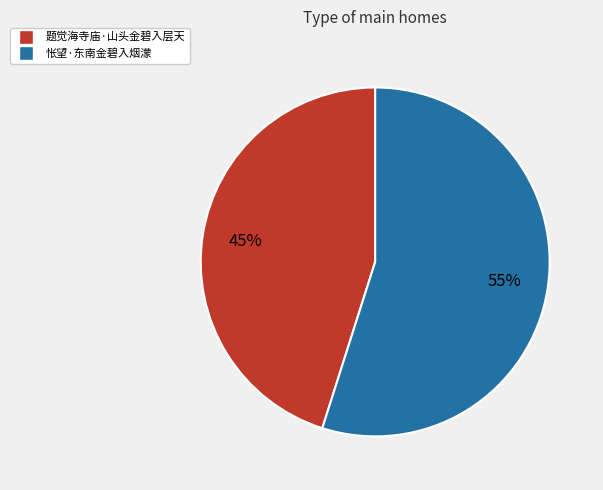

Is the sum of 题觉海寺庙·山头金碧入层天 and 怅望·东南金碧入烟濛 greater than half?

Yes